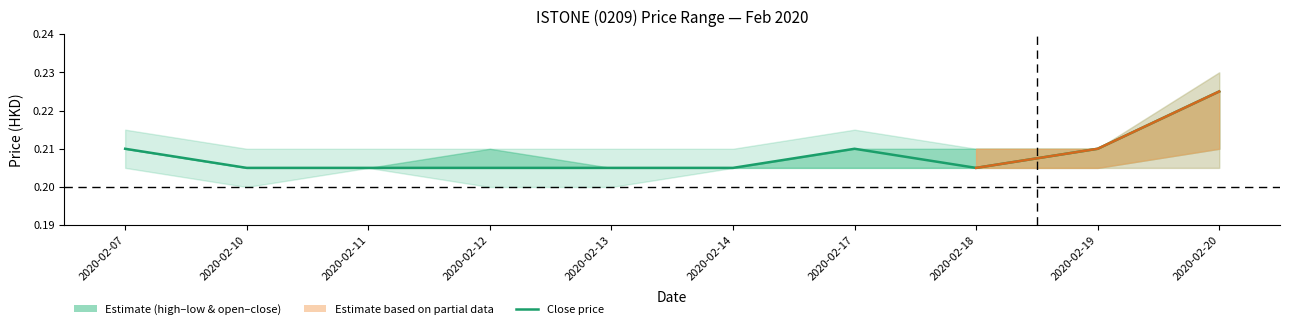

Is it true that the value at 2020-02-18 is 0.1?

False